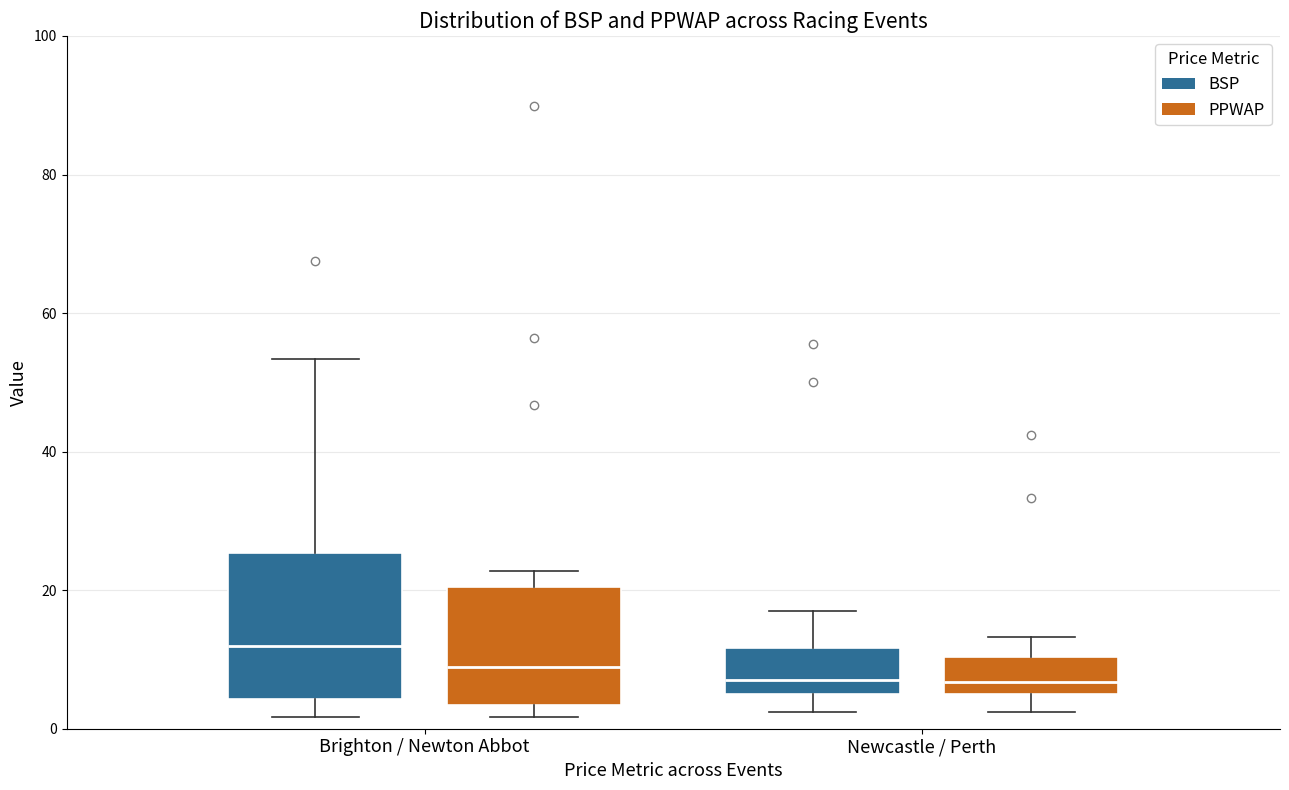

Reading left to right, read every box against the y-axis: the position of its median line, the range the box covers, and the ends of its whiskers. The values are not printed on the chart, so give them approximately, as read against the axis.

Brighton / Newton Abbot (BSP): median 12, box 4 to 26, whiskers 2 to 54
Brighton / Newton Abbot (PPWAP): median 8, box 4 to 20, whiskers 2 to 22
Newcastle / Perth (BSP): median 8, box 4 to 12, whiskers 2 to 18
Newcastle / Perth (PPWAP): median 6, box 4 to 10, whiskers 2 to 14